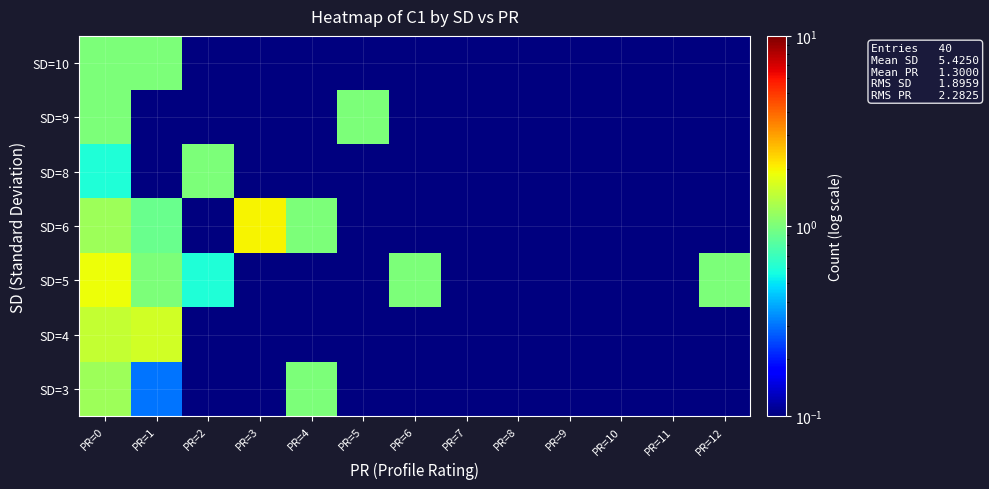

Reading left to right, list all the values displayed in this chart.

row_0: 1.2	0.3	0.1	0.1	1.0	0.1	0.1	0.1	0.1	0.1	0.1	0.1	0.1
row_1: 1.5	1.6	0.1	0.1	0.1	0.1	0.1	0.1	0.1	0.1	0.1	0.1	0.1
row_2: 1.9	1.0	0.6	0.1	0.1	0.1	1.0	0.1	0.1	0.1	0.1	0.1	1.0
row_3: 1.2	0.9	0.1	2.0	1.0	0.1	0.1	0.1	0.1	0.1	0.1	0.1	0.1
row_4: 0.6	0.1	1.0	0.1	0.1	0.1	0.1	0.1	0.1	0.1	0.1	0.1	0.1
row_5: 1.0	0.1	0.1	0.1	0.1	1.0	0.1	0.1	0.1	0.1	0.1	0.1	0.1
row_6: 1.0	1.0	0.1	0.1	0.1	0.1	0.1	0.1	0.1	0.1	0.1	0.1	0.1